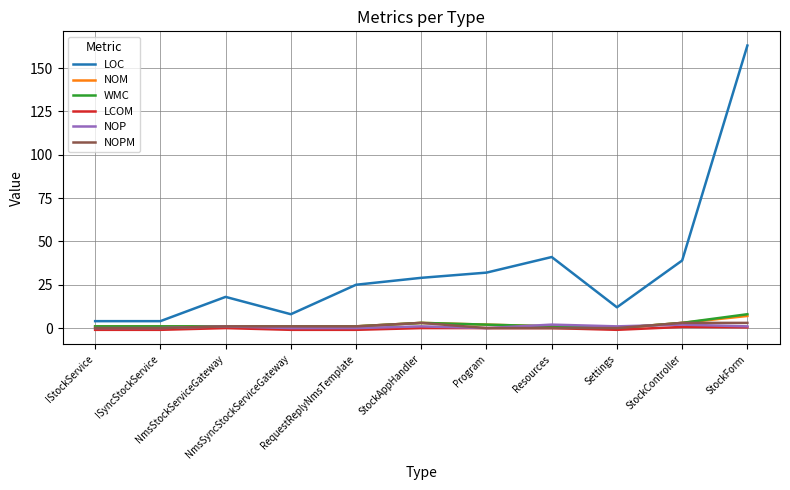

What position from the right is NmsSyncStockServiceGateway?

8